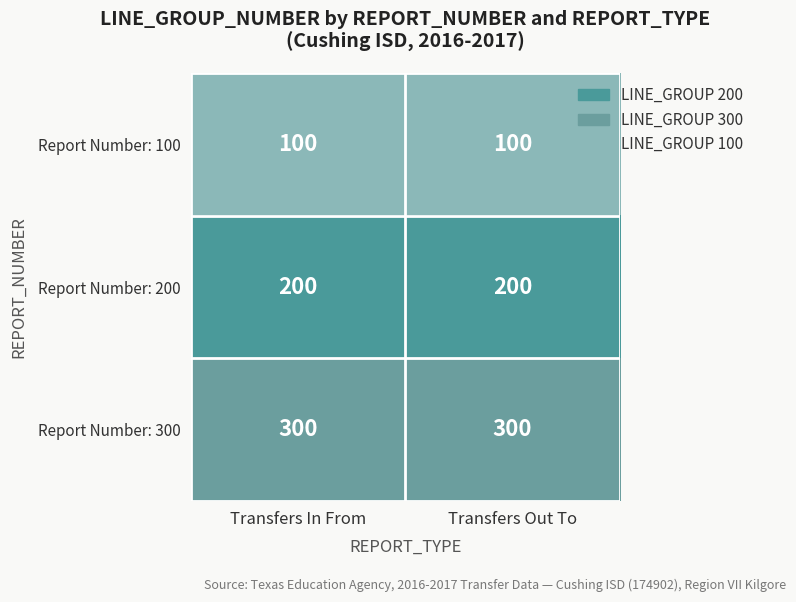

What is the average value of the Report Number: 300 series?

300